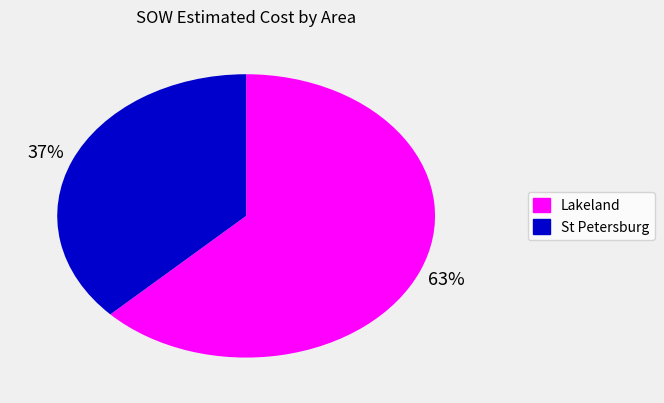

Is it true that Lakeland is 63% of the pie?

True